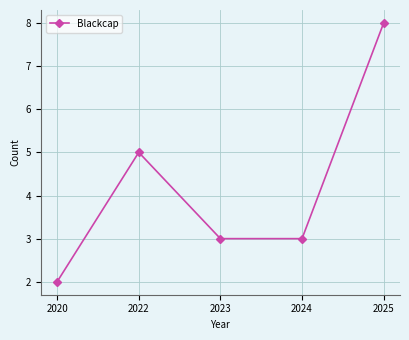

Between 2022 and 2020, which is larger?

2022